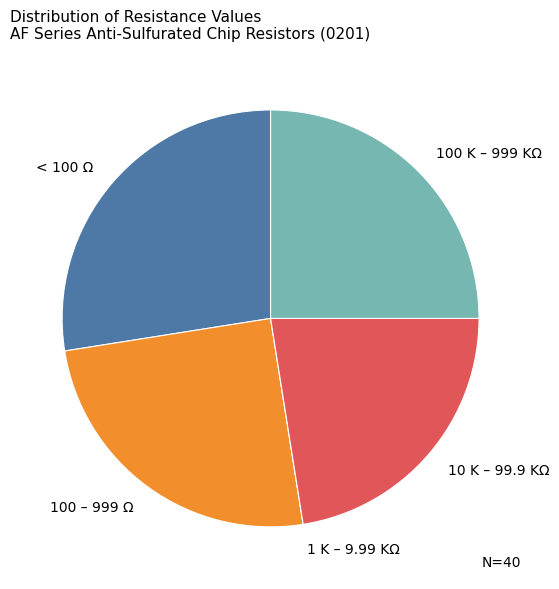

Which has a higher value, < 100 Ω or 10 K – 99.9 KΩ?

< 100 Ω